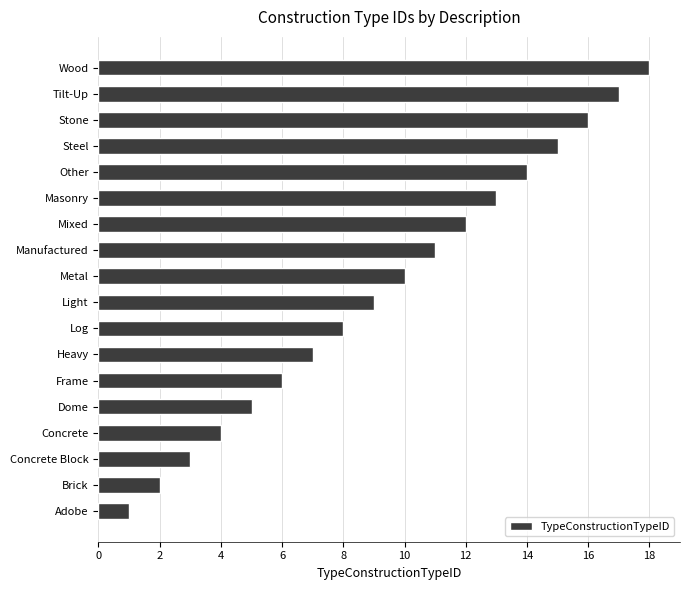

What is the maximum value shown in the chart?

18